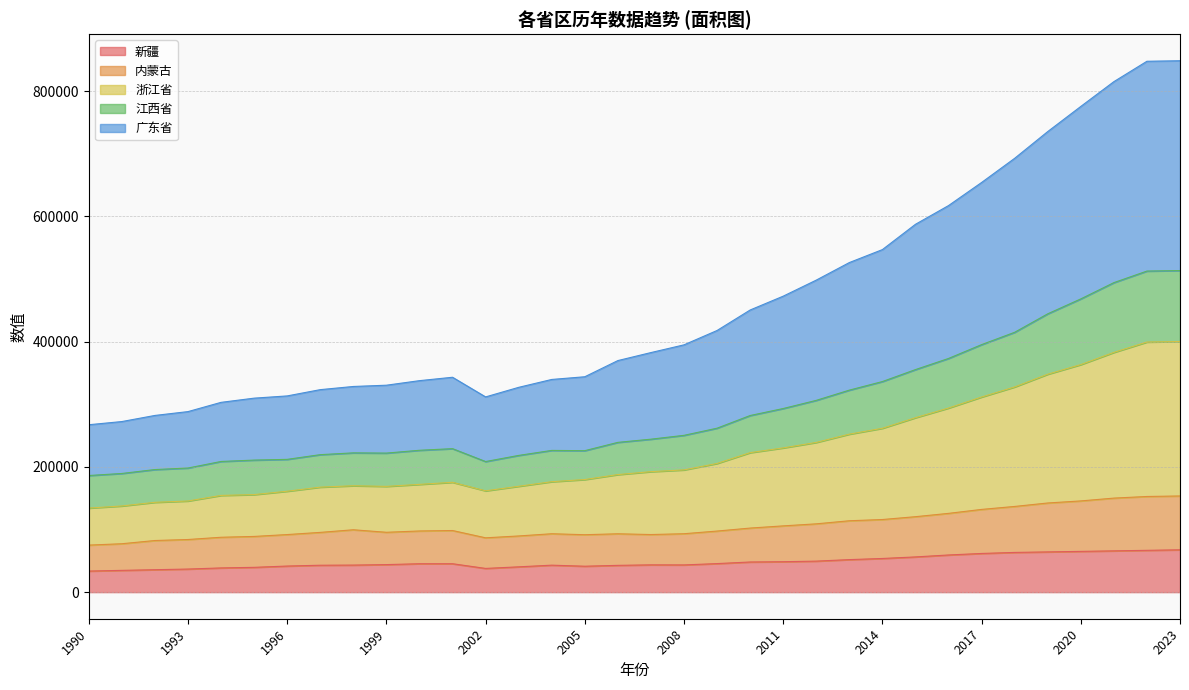

How many lines are shown in the chart?

5